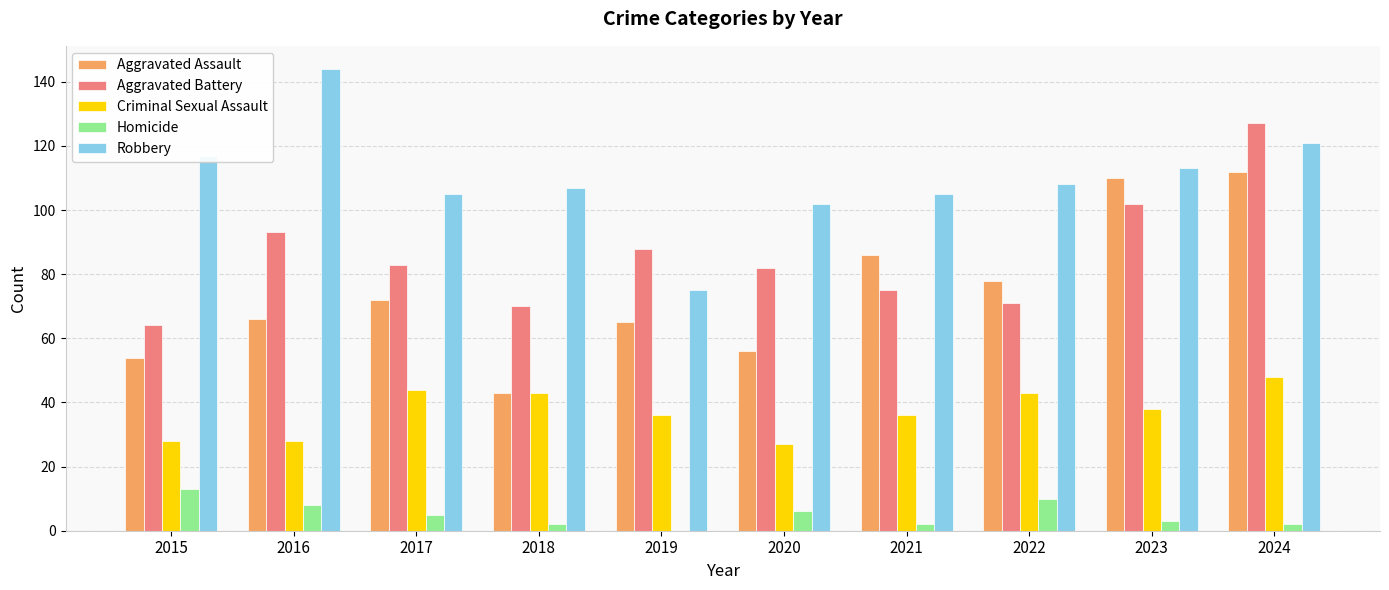

How many groups of bars are there?

10